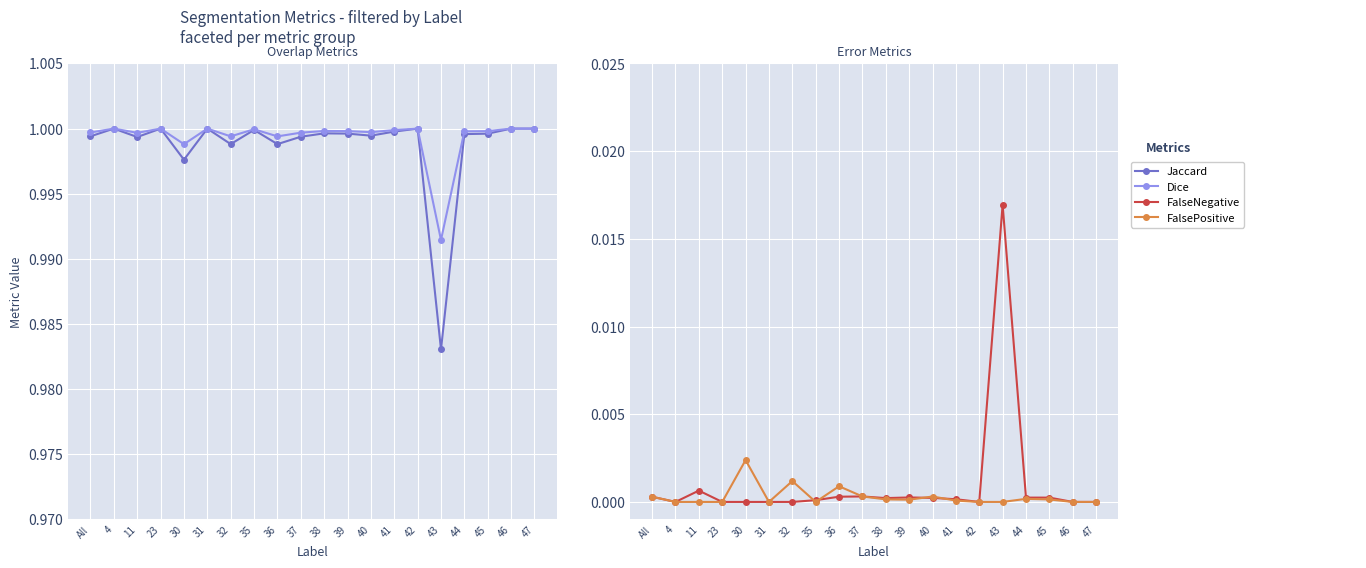

Which category has the highest value across all series?

4